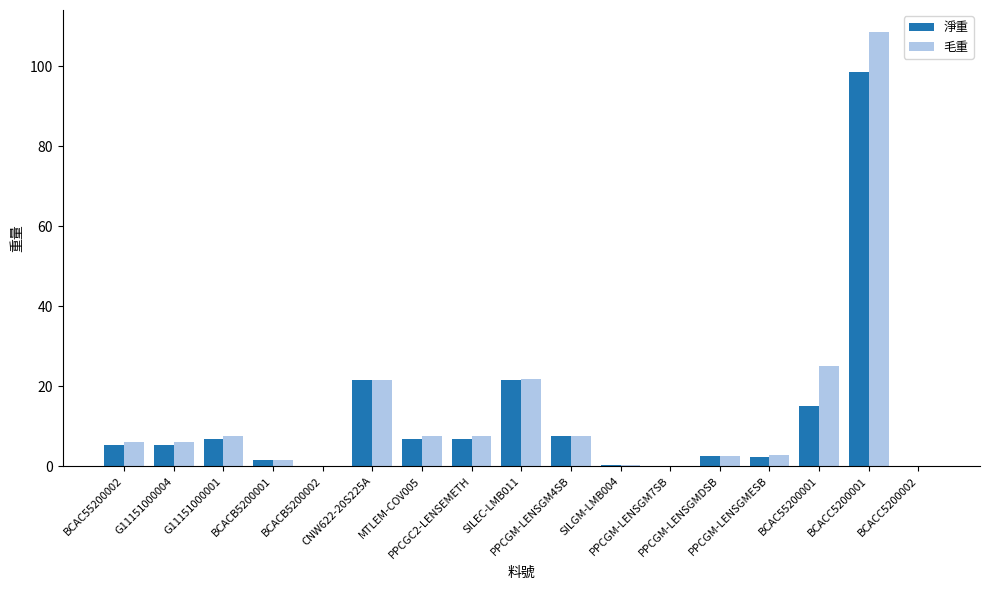

What is the sum of all 毛重 values?

226.3